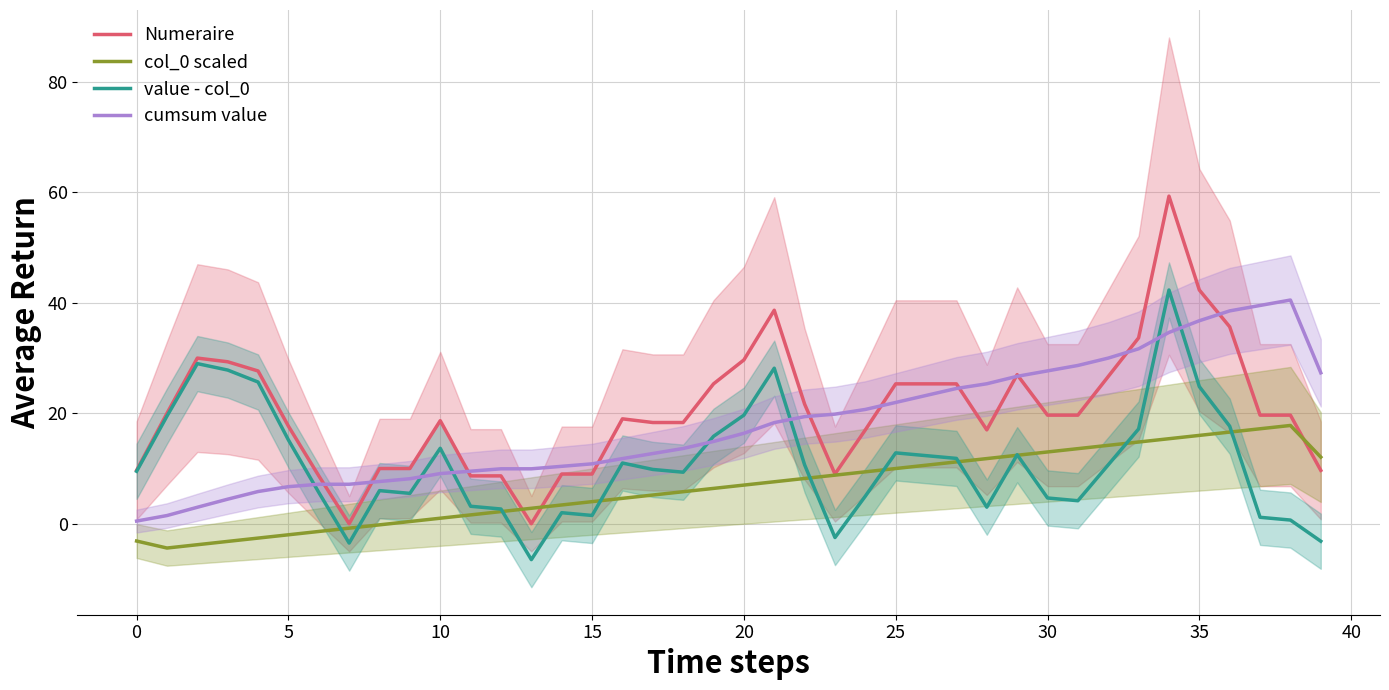

At how many categories does at least one series exceed 24?

21